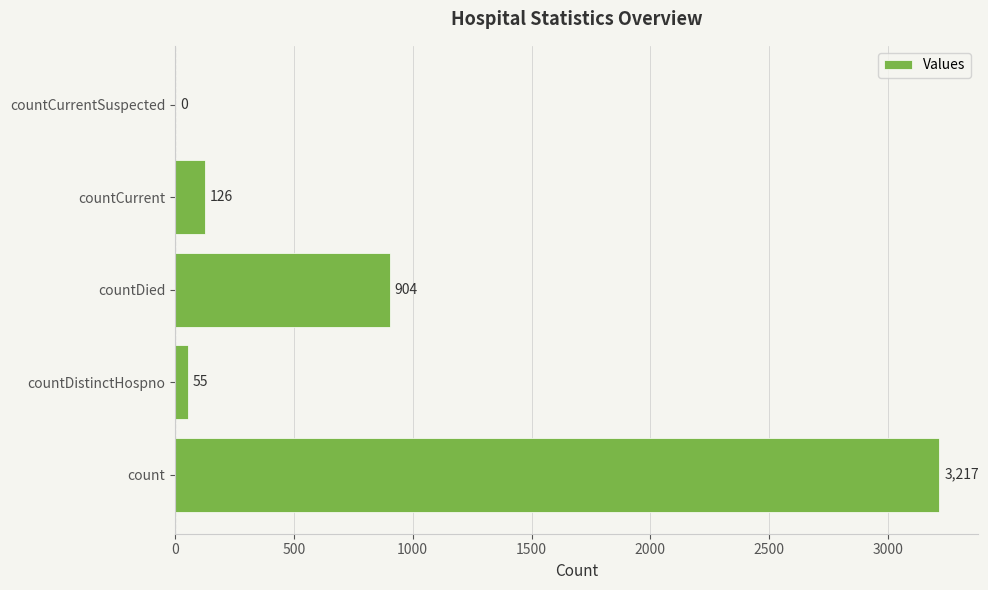

Where is the data nearest to the value 1608?

countDied